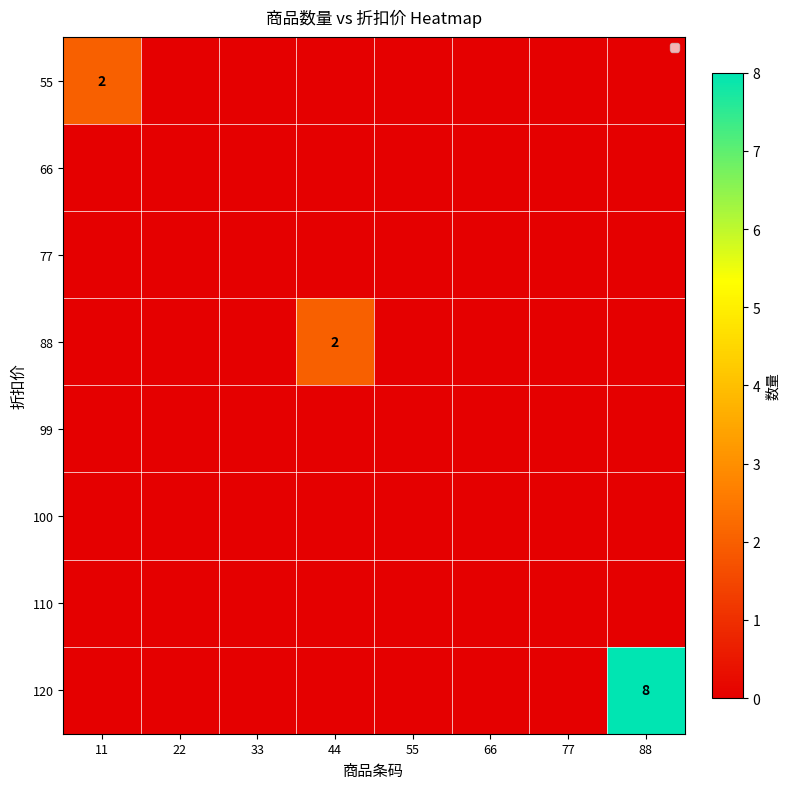

Which category has the highest value in the 77 series?

11